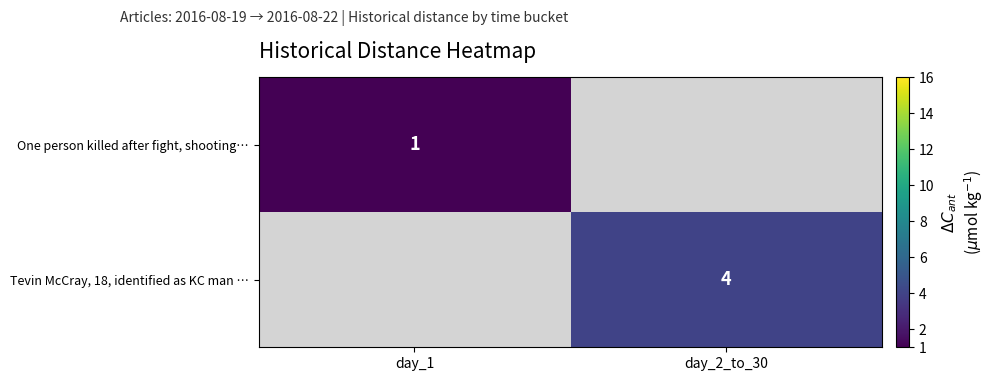

Is it true that One person killed after fight, shooting… equals 1 at day_1?

True